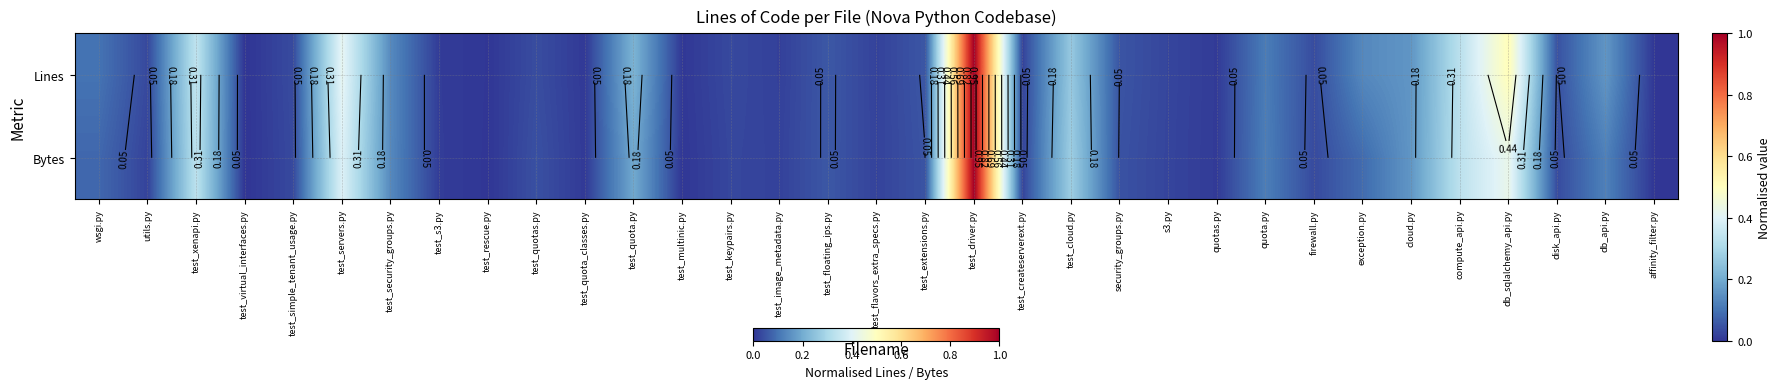

What is the maximum value for Lines?

1.0